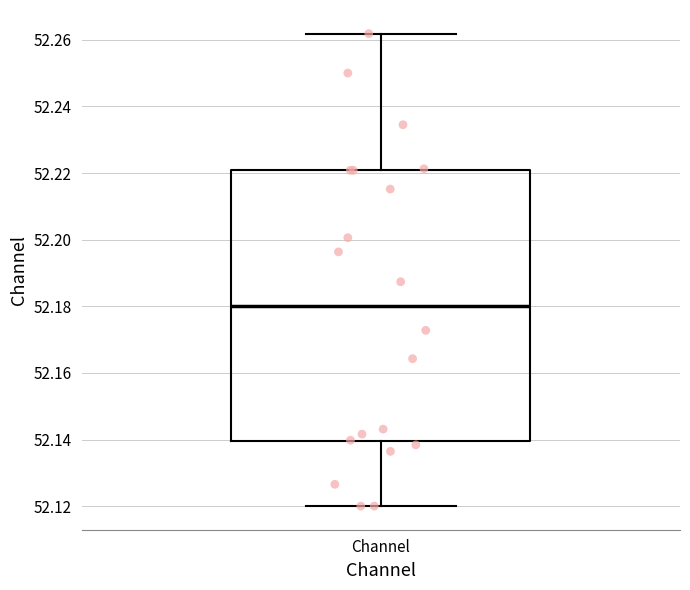

Where is the upper edge of the box for Channel on the y-axis? The values are not printed on the chart, so give them approximately, as read against the axis.

52.220